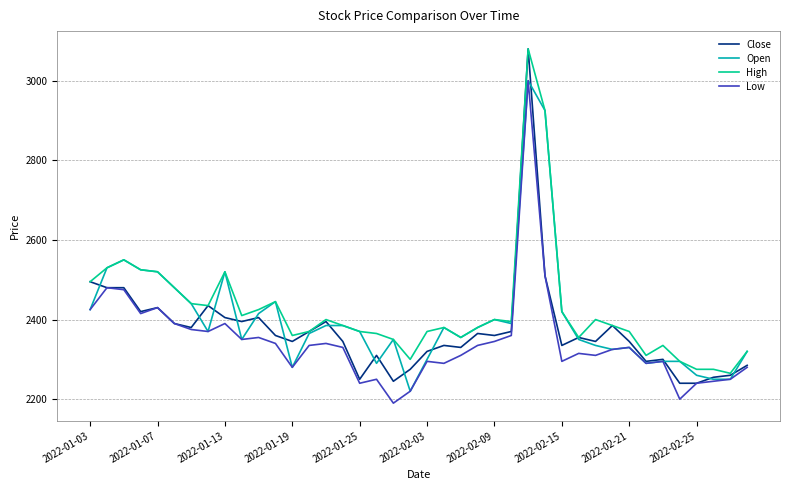

What is the highest value of the Close series?

3080